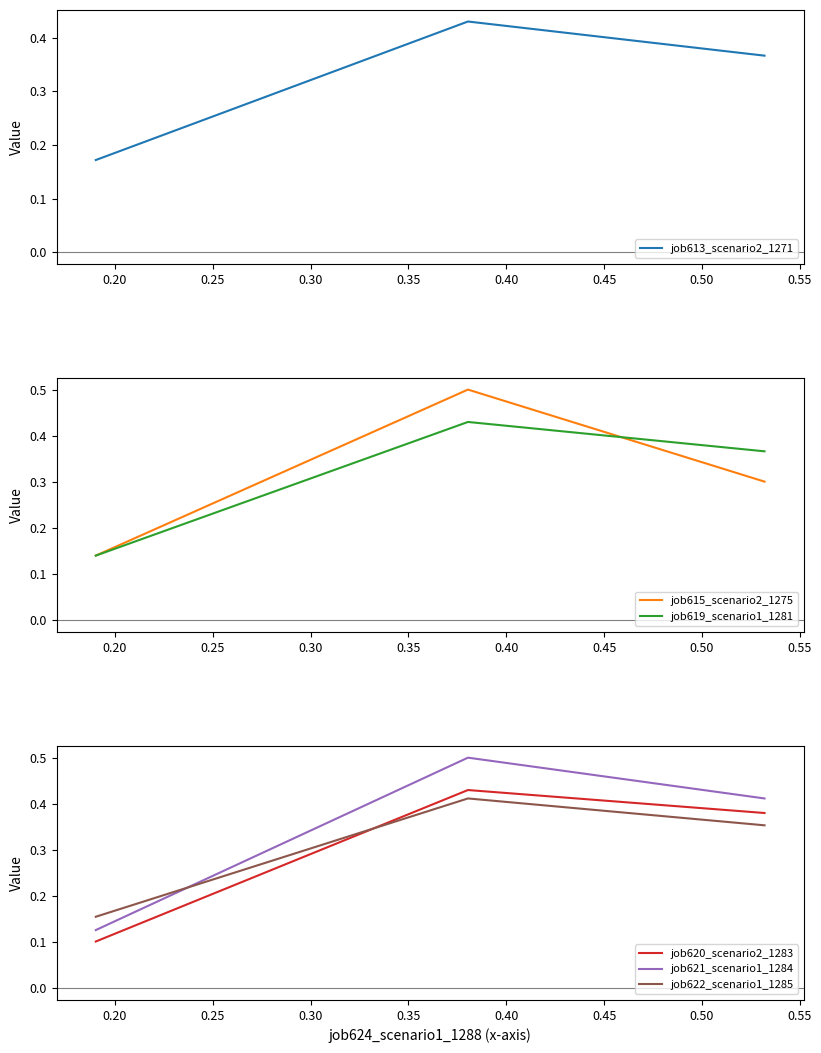

How many job613_scenario2_1271 values are between 0 and 1?

3